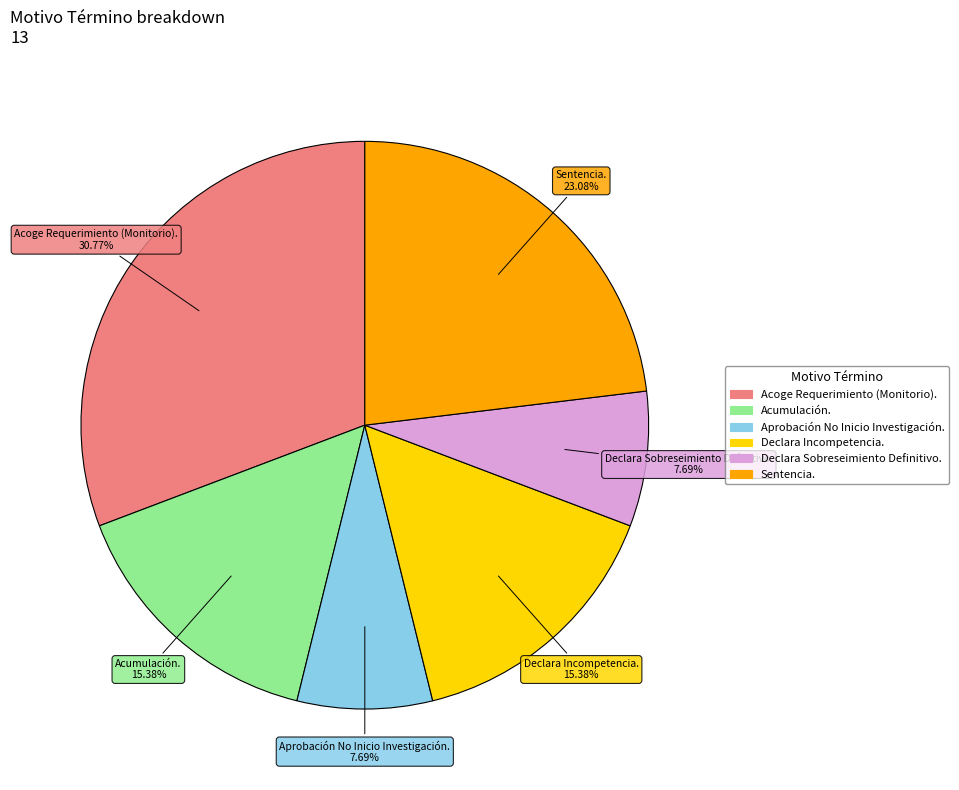

What is the largest slice in the pie chart?

Acoge Requerimiento (Monitorio).